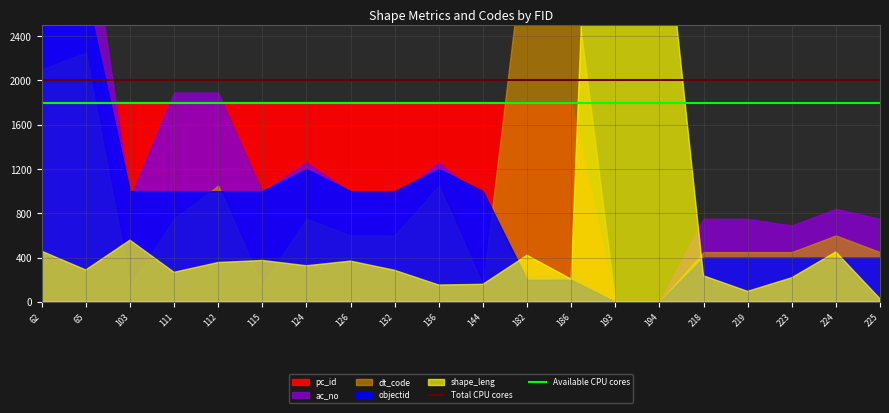

True or false: Available CPU cores and Total CPU cores intersect in this chart.

False